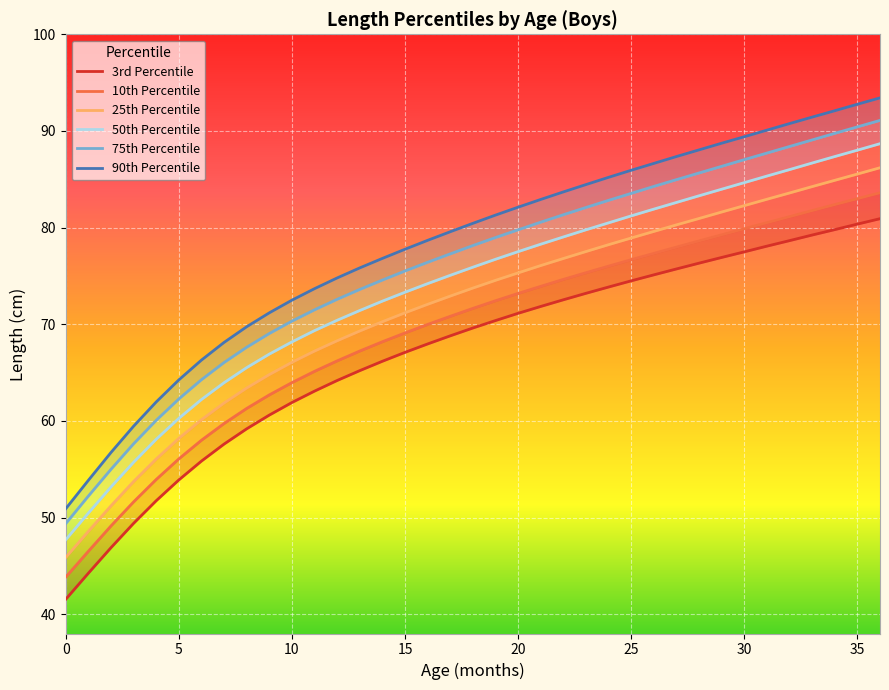

What are all the series names shown in the legend?

3rd Percentile, 10th Percentile, 25th Percentile, 50th Percentile, 75th Percentile, 90th Percentile